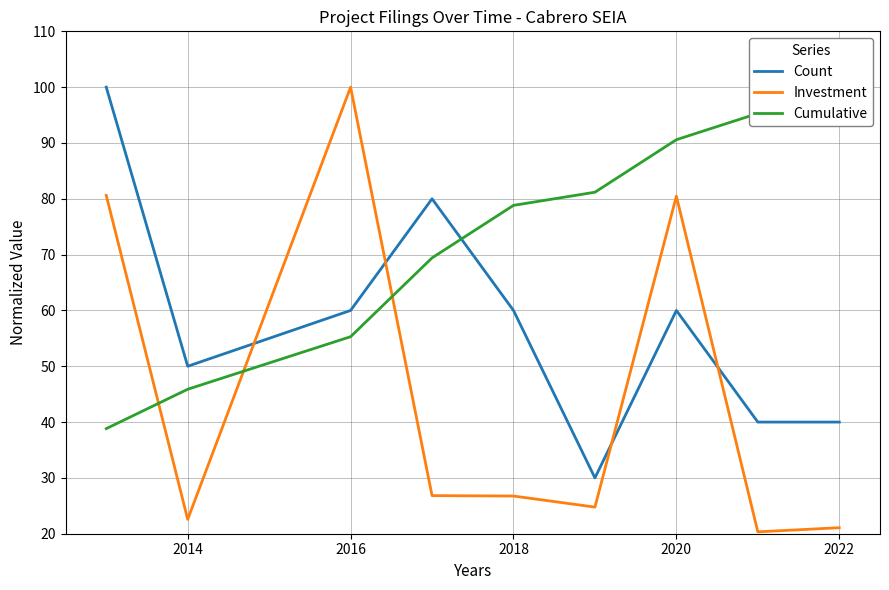

How many interior local valleys does the Count series have?

2